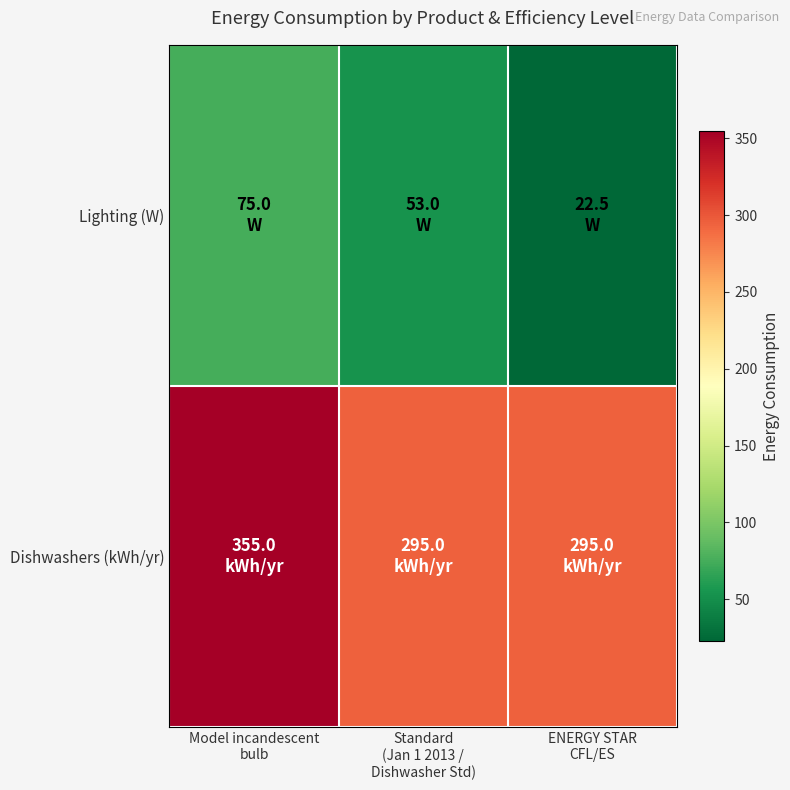

Between Model incandescent
bulb and Standard
(Jan 1 2013 /
Dishwasher Std), which is larger?

Model incandescent
bulb